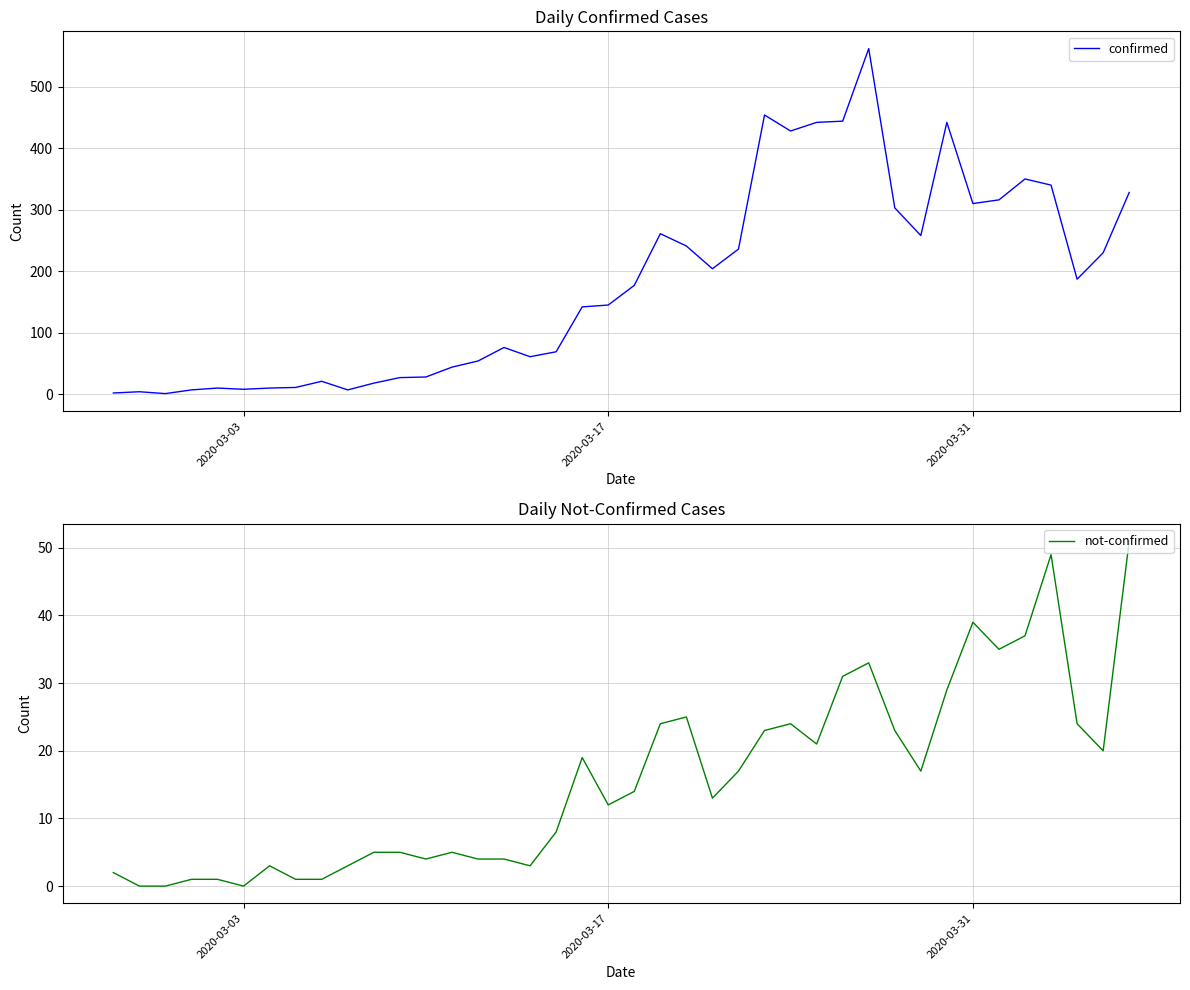

True or false: not-confirmed and confirmed cross at least once.

False